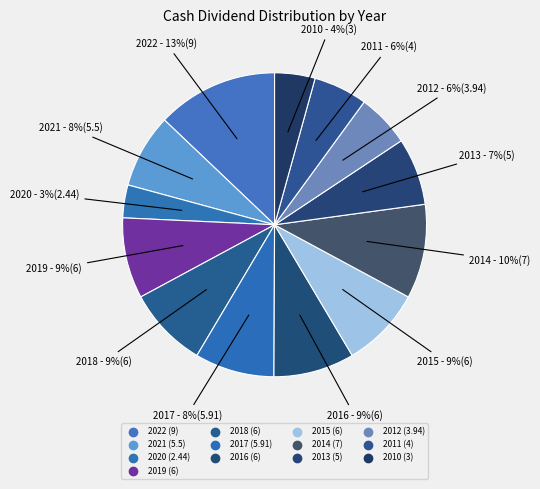

How many slices are in this pie chart?

13